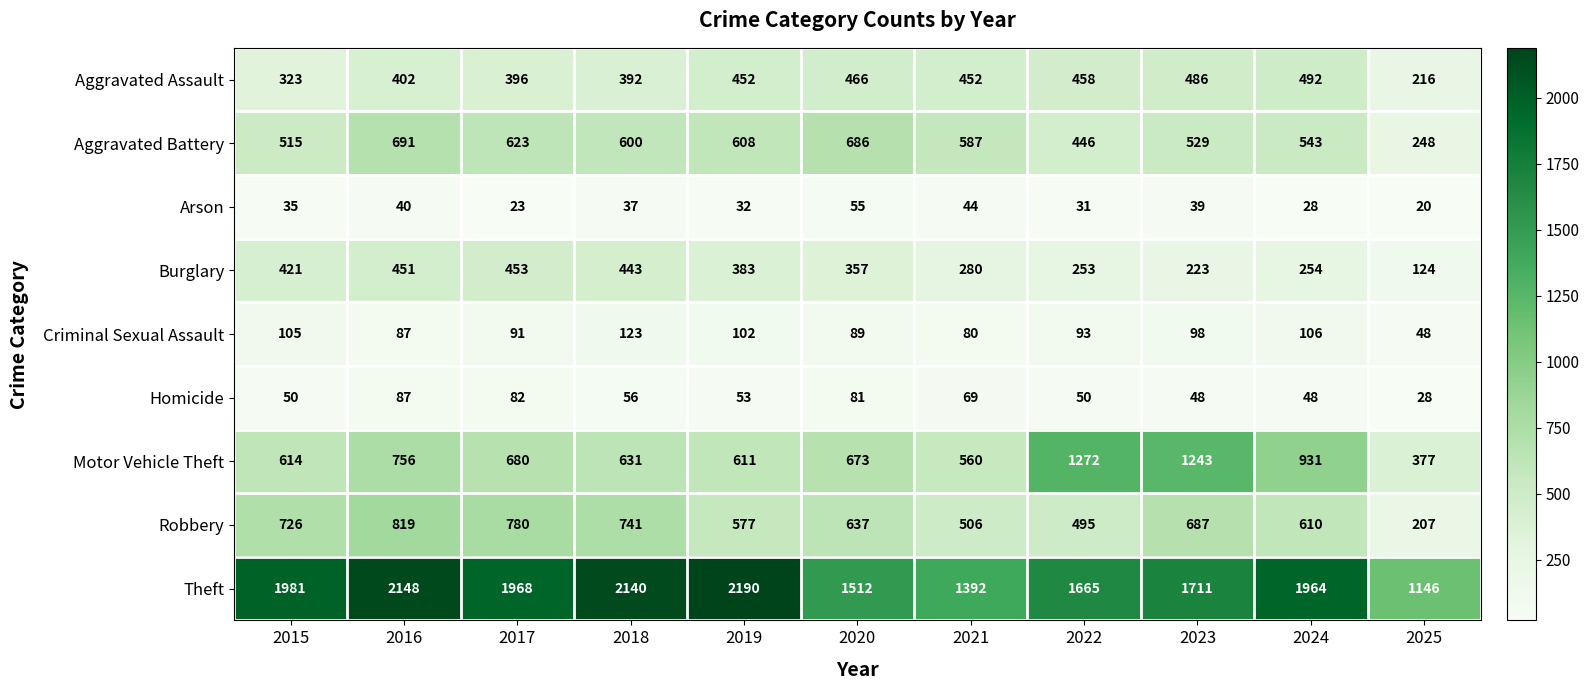

Count the number of data series in this chart.

9